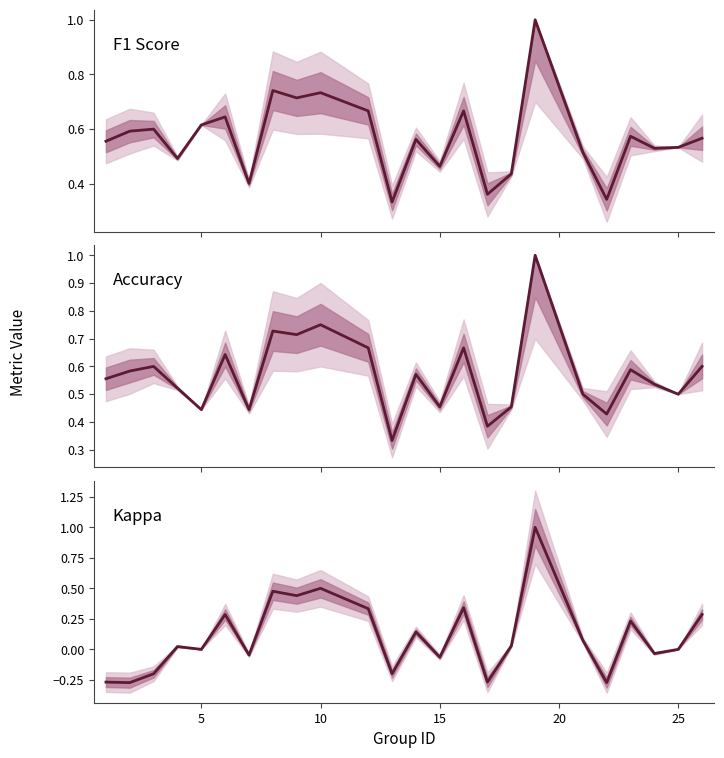

What is the minimum value for F1 Score?

0.3